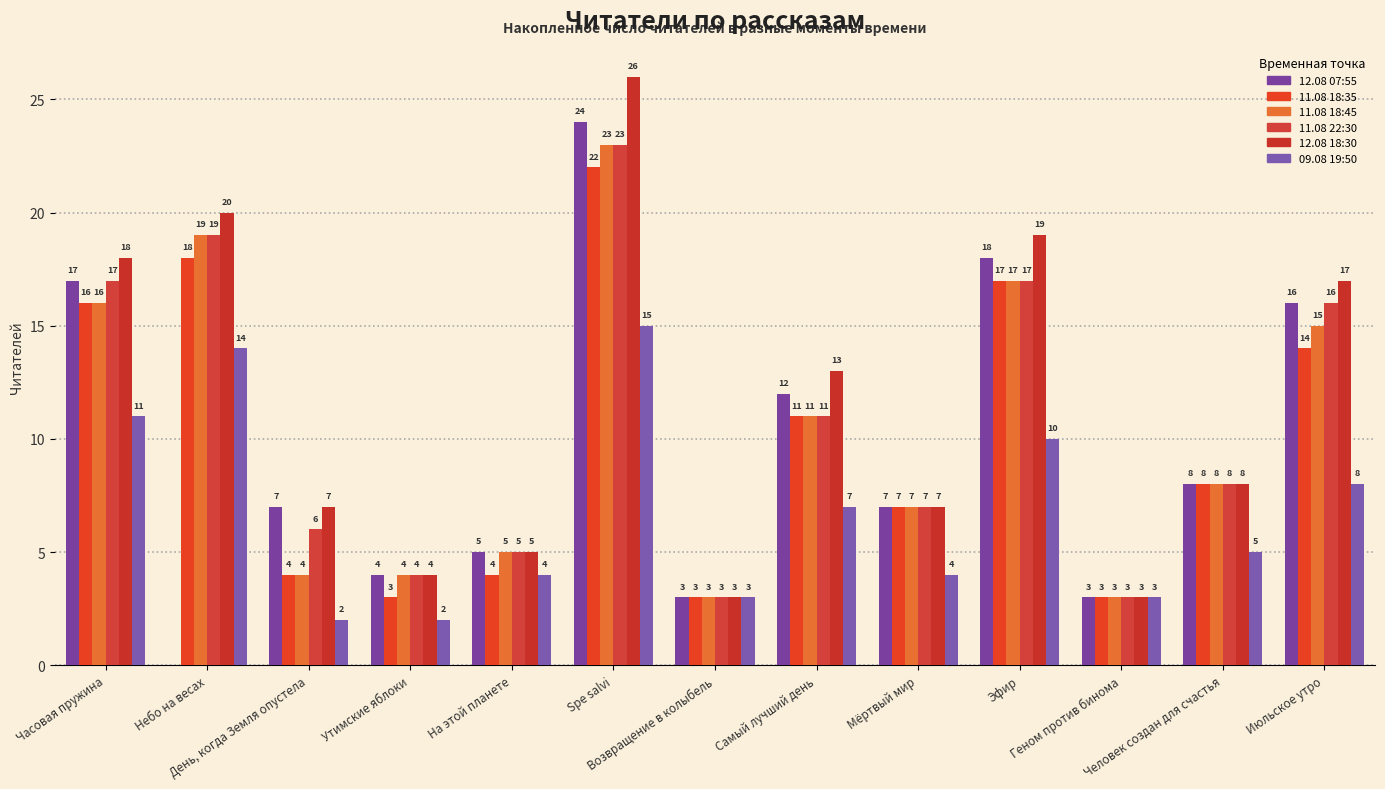

Is it true that 09.08 19:50 equals 18 at Часовая пружина?

False